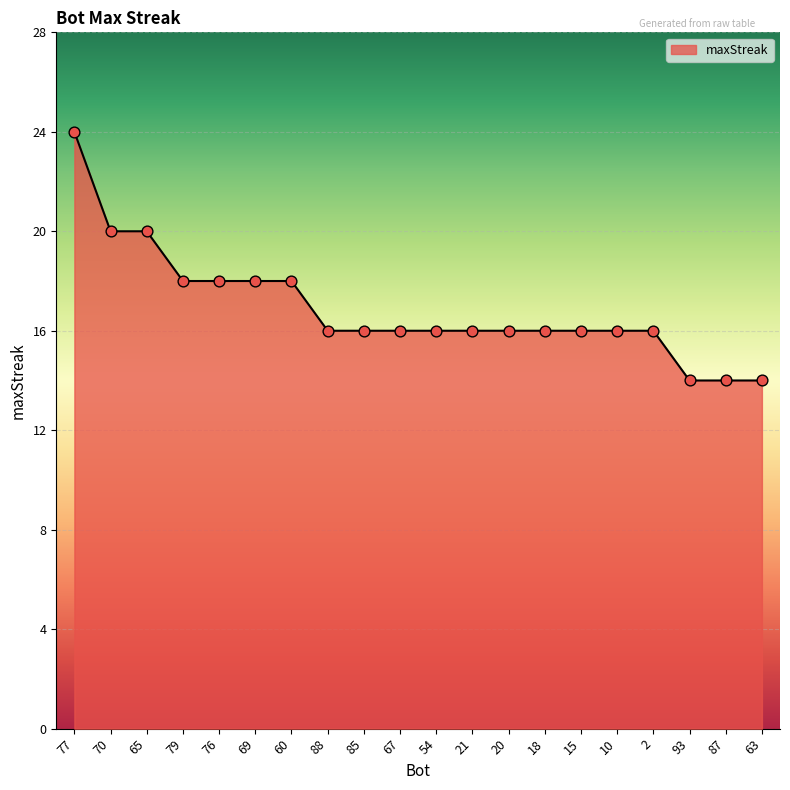

Approximately how many times larger is the value at 87 compared to 85?

0.9